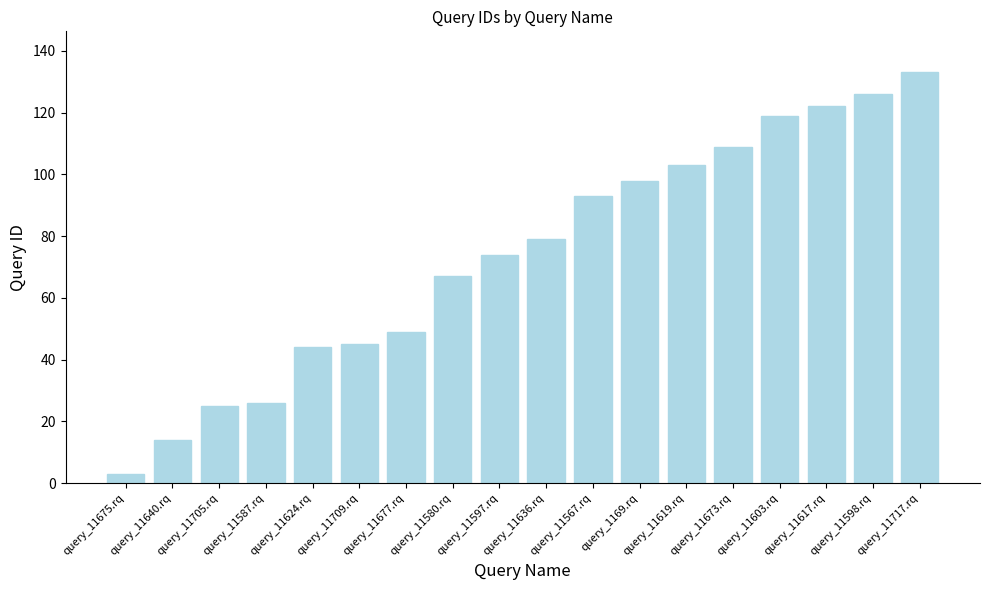

What is the change in value from query_11640.rq to query_11705.rq?

+11